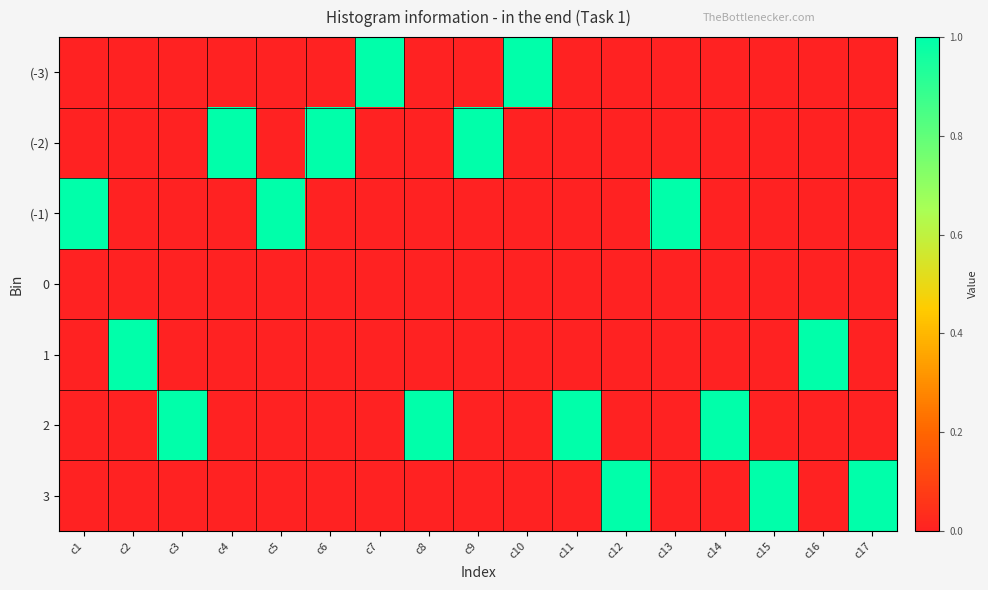

Reading left to right, transcribe all the data shown in this chart.

(-3): c1=0	c2=0	c3=0	c4=0	c5=0	c6=0	c7=1	c8=0	c9=0	c10=1	c11=0	c12=0	c13=0	c14=0	c15=0	c16=0	c17=0
(-2): c1=0	c2=0	c3=0	c4=1	c5=0	c6=1	c7=0	c8=0	c9=1	c10=0	c11=0	c12=0	c13=0	c14=0	c15=0	c16=0	c17=0
(-1): c1=1	c2=0	c3=0	c4=0	c5=1	c6=0	c7=0	c8=0	c9=0	c10=0	c11=0	c12=0	c13=1	c14=0	c15=0	c16=0	c17=0
0: c1=0	c2=0	c3=0	c4=0	c5=0	c6=0	c7=0	c8=0	c9=0	c10=0	c11=0	c12=0	c13=0	c14=0	c15=0	c16=0	c17=0
1: c1=0	c2=1	c3=0	c4=0	c5=0	c6=0	c7=0	c8=0	c9=0	c10=0	c11=0	c12=0	c13=0	c14=0	c15=0	c16=1	c17=0
2: c1=0	c2=0	c3=1	c4=0	c5=0	c6=0	c7=0	c8=1	c9=0	c10=0	c11=1	c12=0	c13=0	c14=1	c15=0	c16=0	c17=0
3: c1=0	c2=0	c3=0	c4=0	c5=0	c6=0	c7=0	c8=0	c9=0	c10=0	c11=0	c12=1	c13=0	c14=0	c15=1	c16=0	c17=1